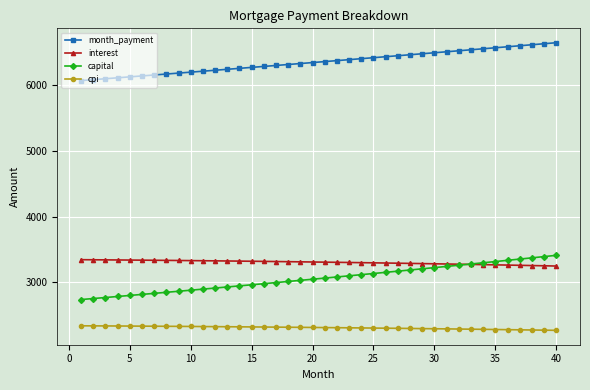

How many lines are shown in the chart?

4